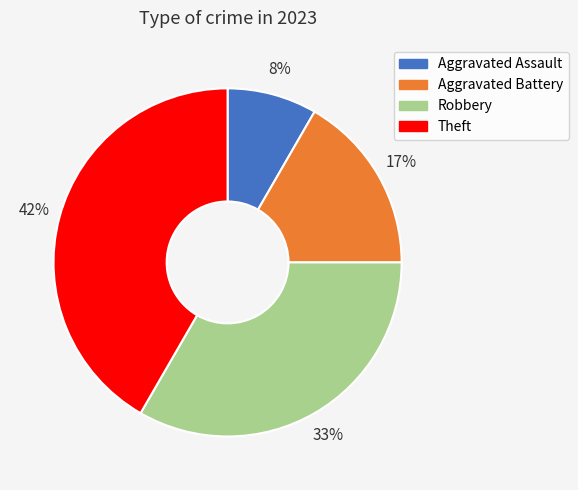

To the nearest percent, what portion does Robbery represent?

33%